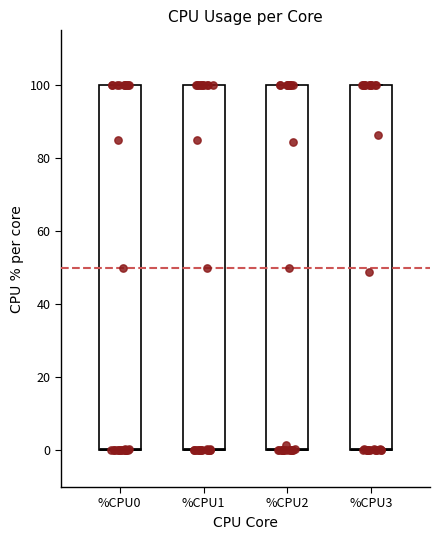

Reading left to right, read every box against the y-axis: the position of its median line, the range the box covers, and the ends of its whiskers. The values are not printed on the chart, so give them approximately, as read against the axis.

%CPU0: median 0, box 0 to 100, whiskers 0 to 100
%CPU1: median 0, box 0 to 100, whiskers 0 to 100
%CPU2: median 0, box 0 to 100, whiskers 0 to 100
%CPU3: median 0, box 0 to 100, whiskers 0 to 100